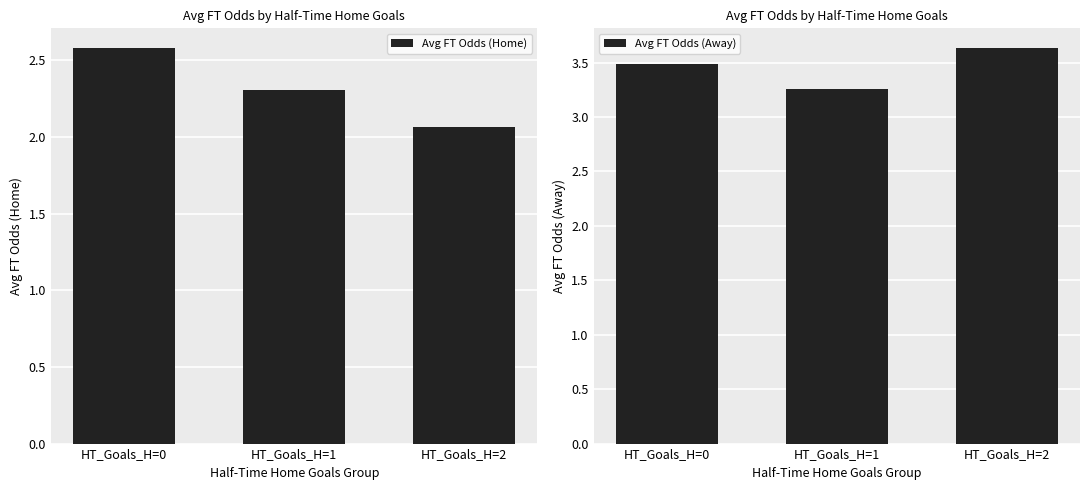

True or false: Avg FT Odds (Away) has a value of 2.1 at HT_Goals_H=2.

False